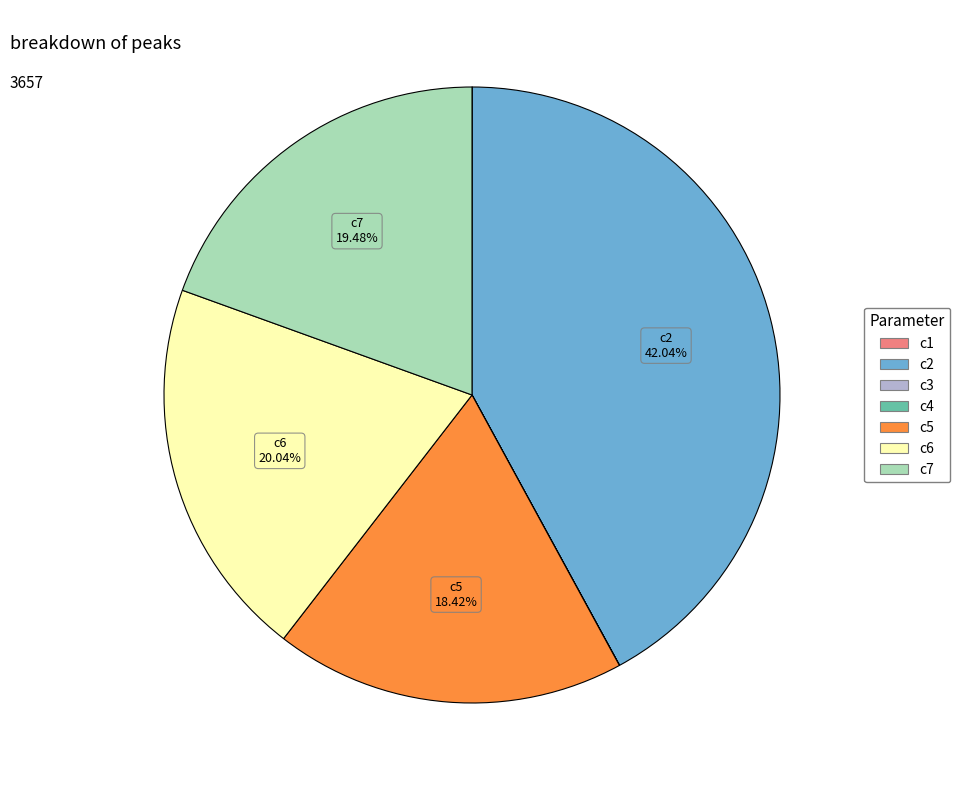

Is there a majority slice in this chart?

No